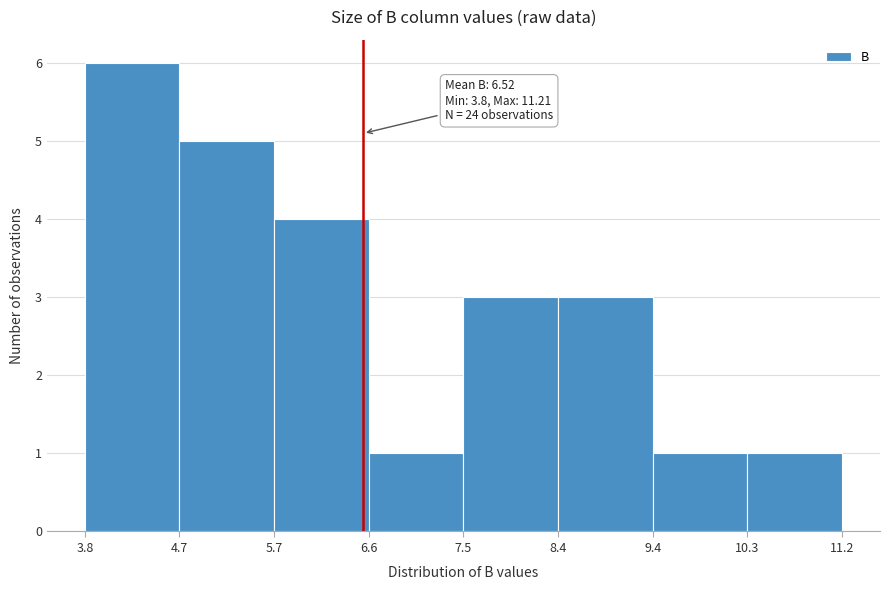

Which range on the x-axis has the tallest bar?

3.8 to 4.7